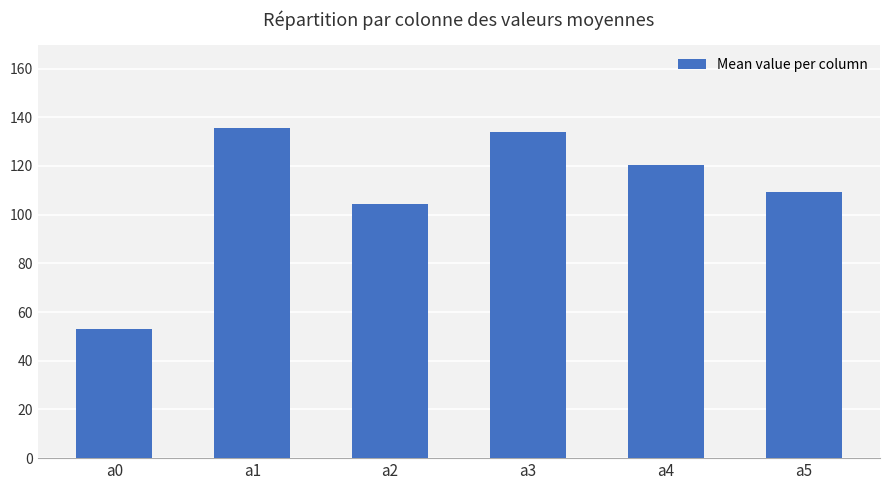

What is the difference between the maximum and minimum values?

82.7